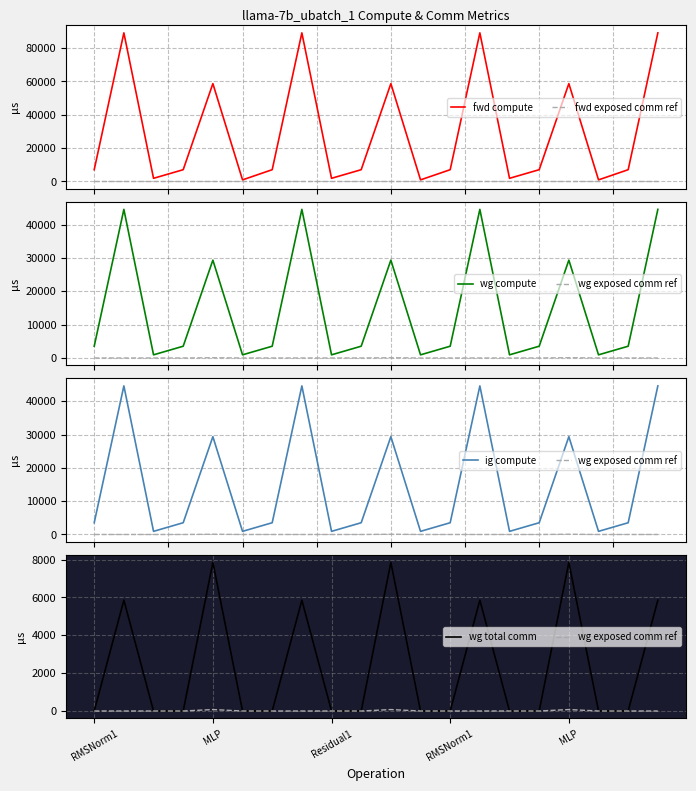

What is the difference between the maximum and minimum values in the wg exposed comm ref series?

76.3